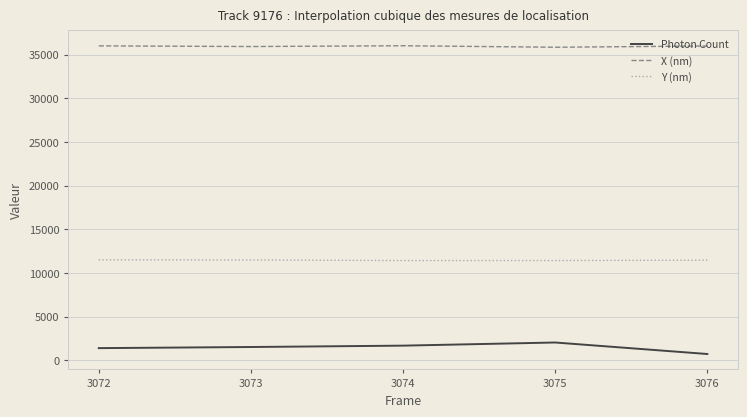

Rank the series at 3076 from highest to lowest value.

X (nm), Y (nm), Photon Count